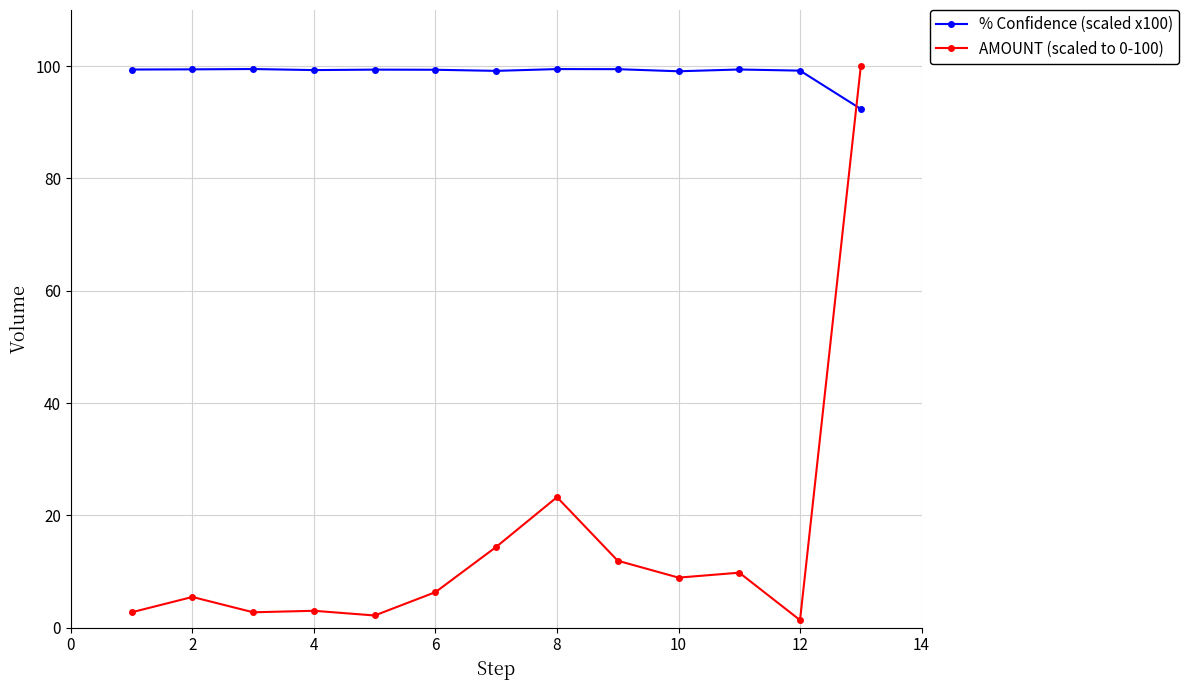

What is the maximum value shown in the chart?

100.0